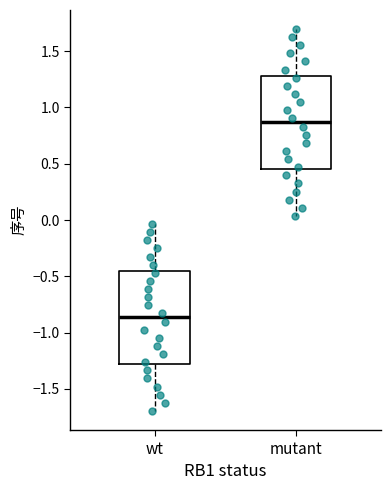

Which box's median line is the highest?

mutant